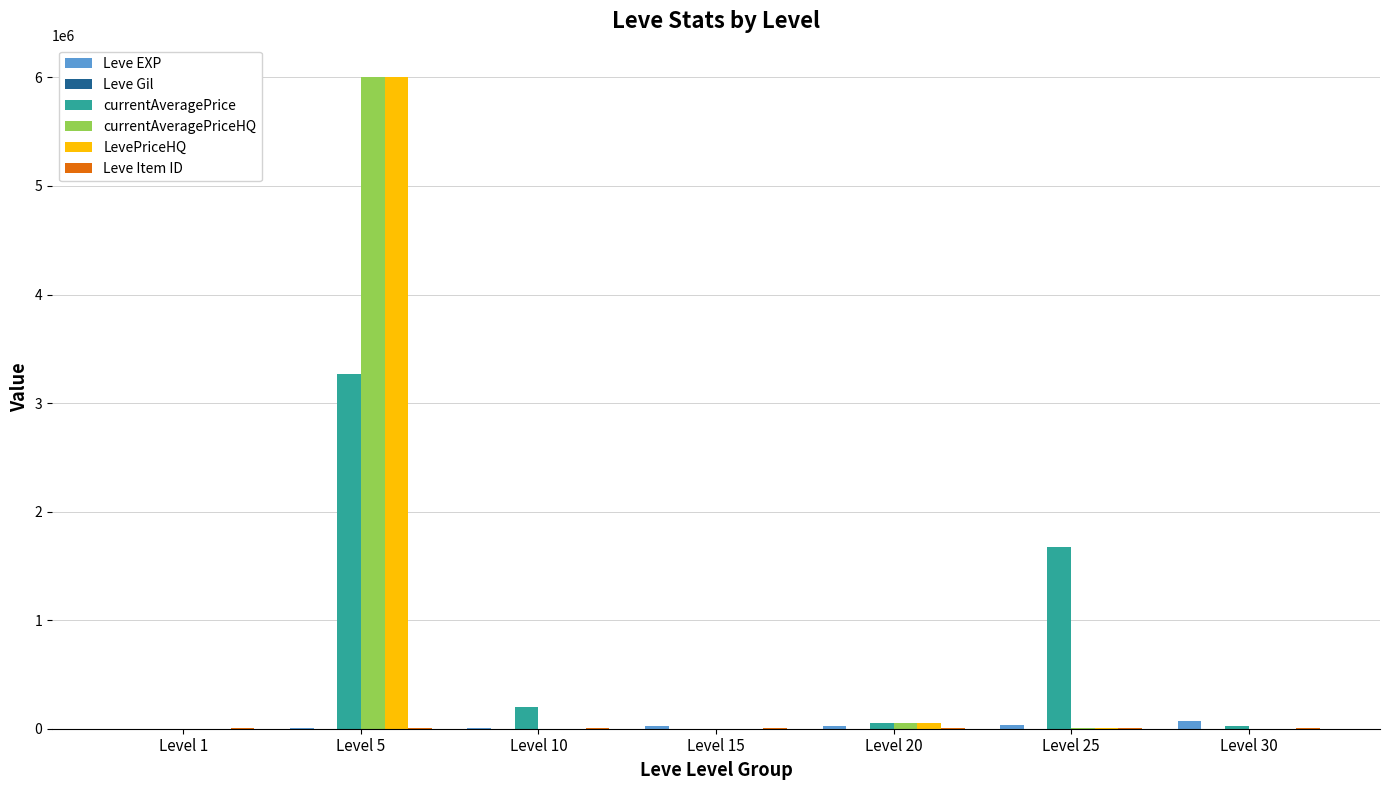

At which category is the sum across all series the highest?

Level 5